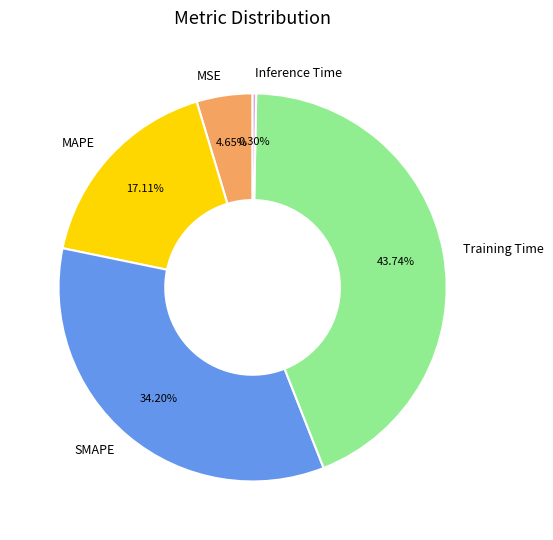

True or false: MAPE accounts for 17% of the total.

True